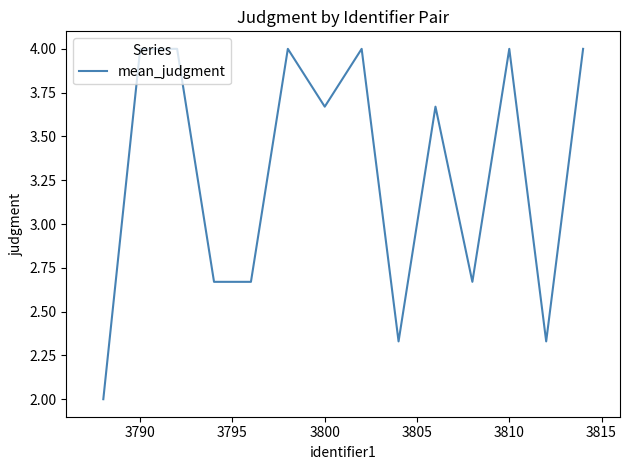

What is the minimum value shown in the chart?

2.0